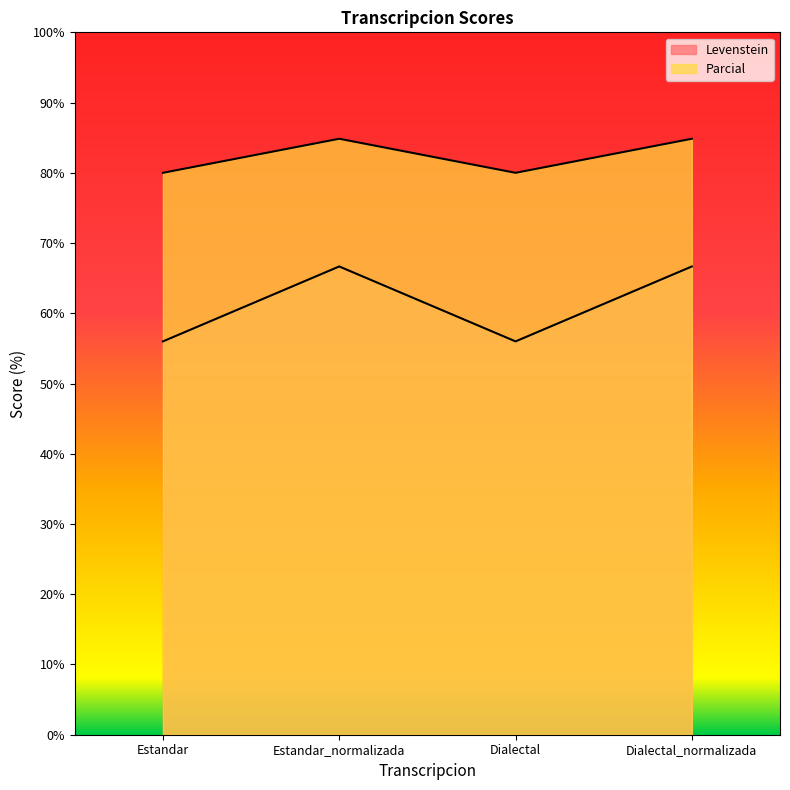

Where is the first local maximum for Levenstein?

Estandar_normalizada